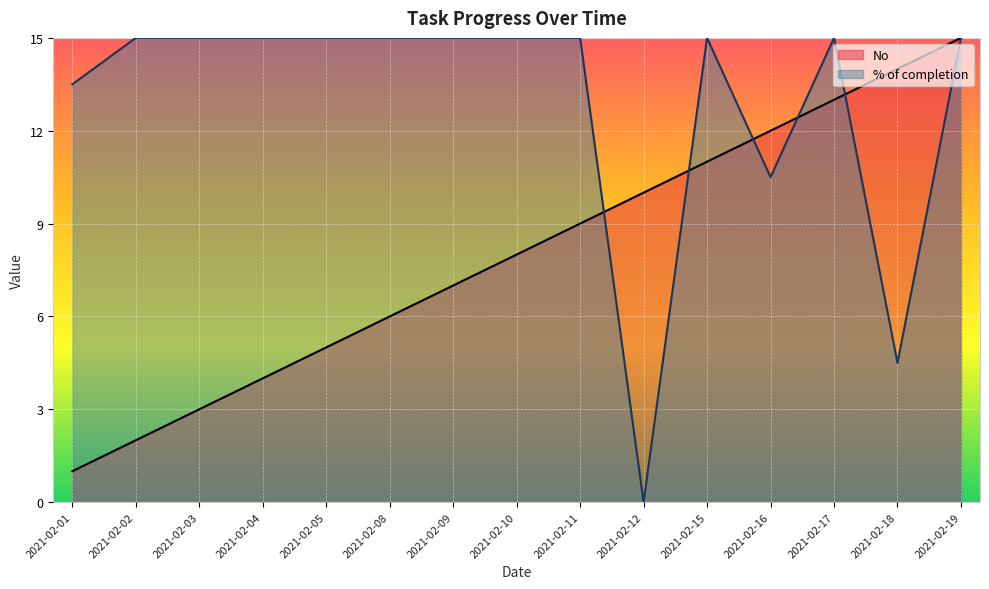

True or false: % of completion and No intersect in this chart.

True